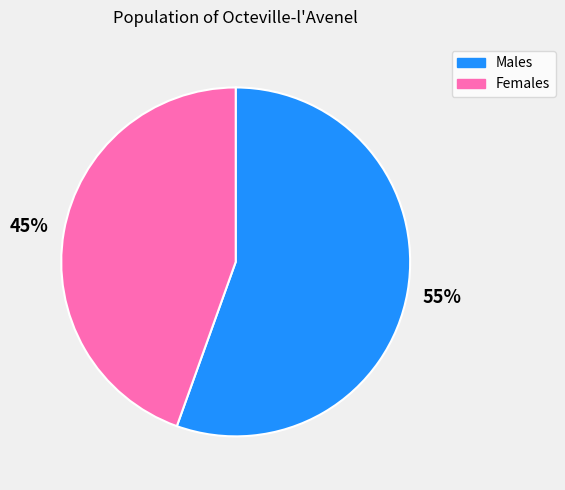

To the nearest percent, what is the average slice percentage?

50%